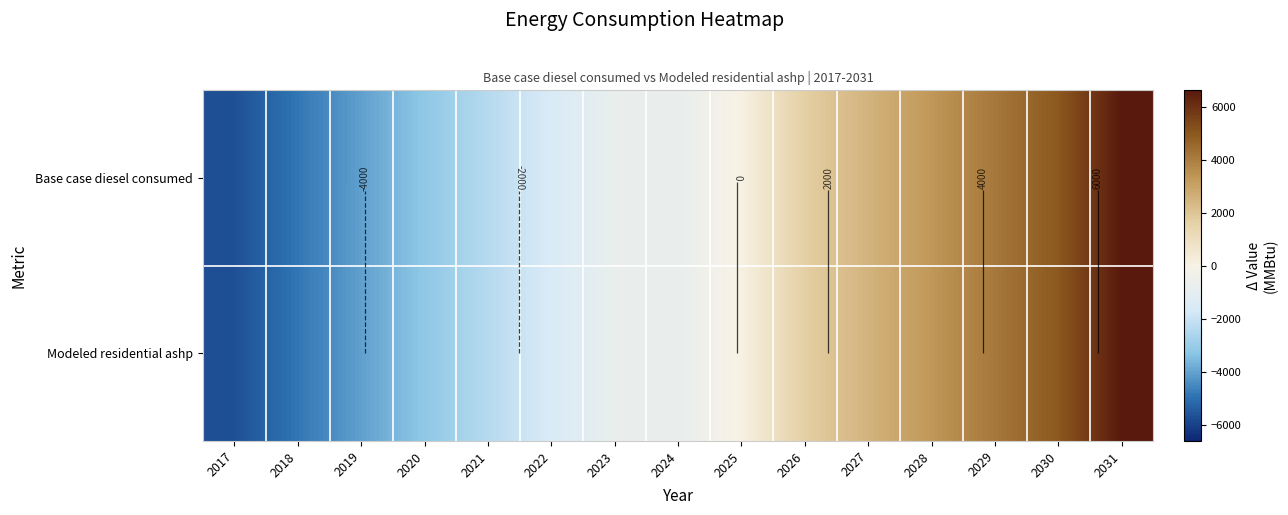

Which series has the largest total across all categories?

Base case diesel consumed